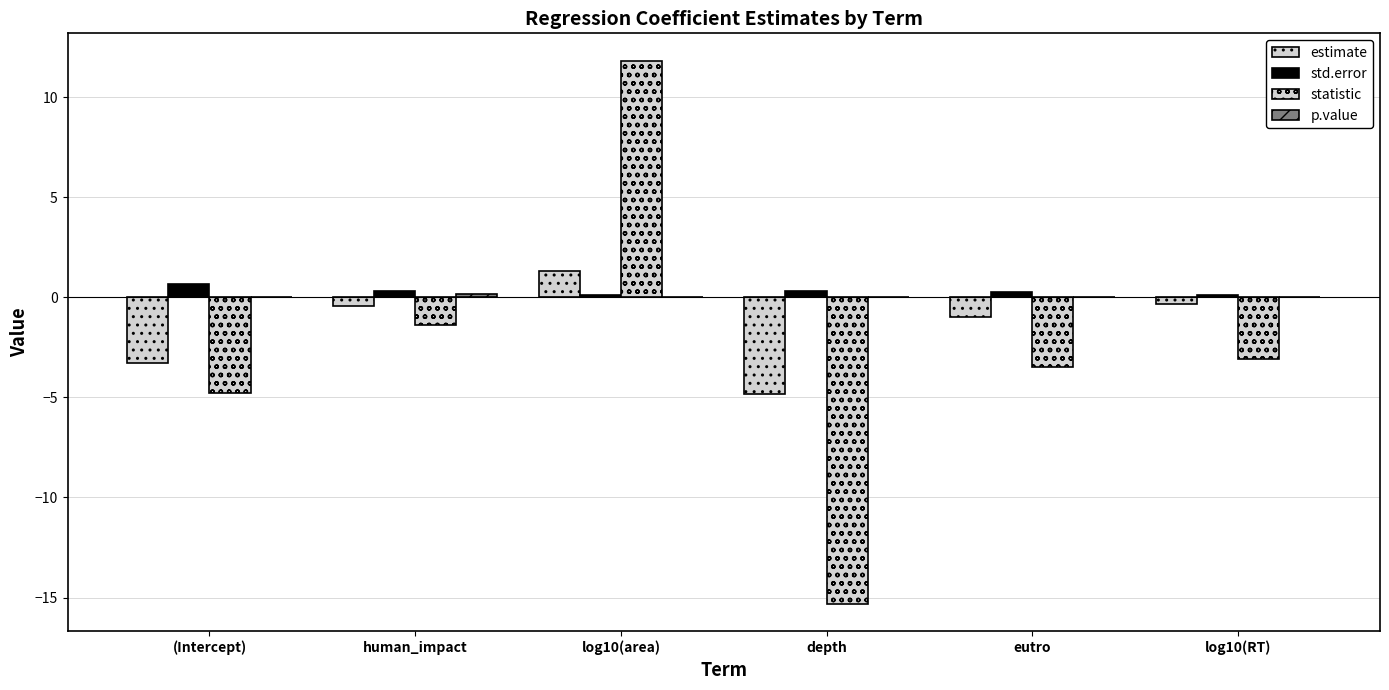

Where is estimate nearest to the value -1?

eutro